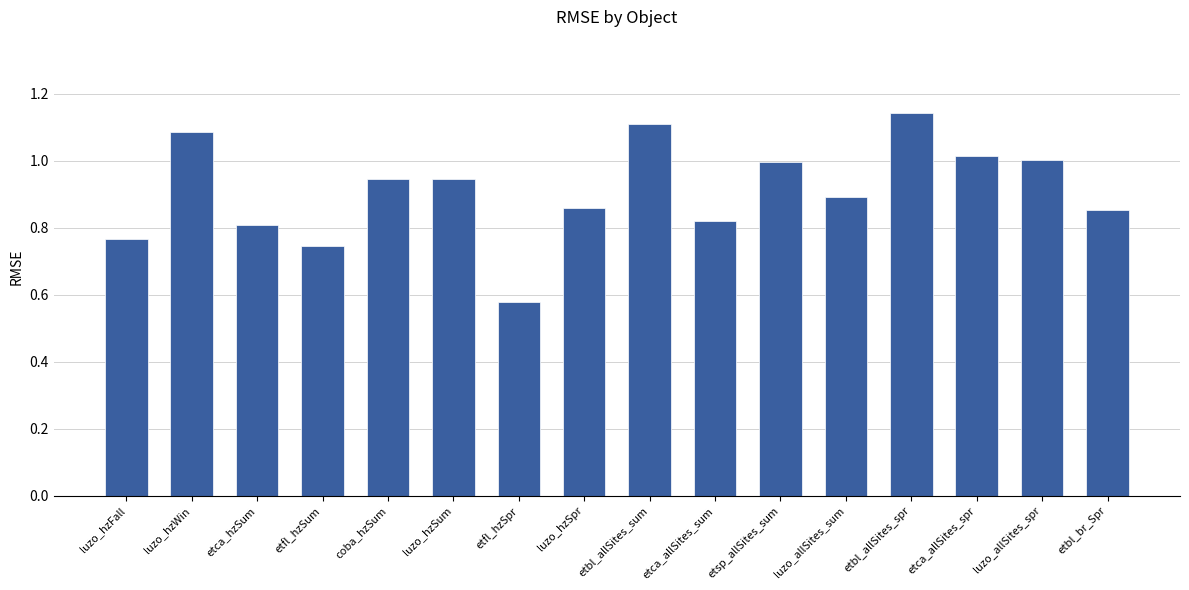

True or false: the data shows 0.9 at luzo_hzSum.

True